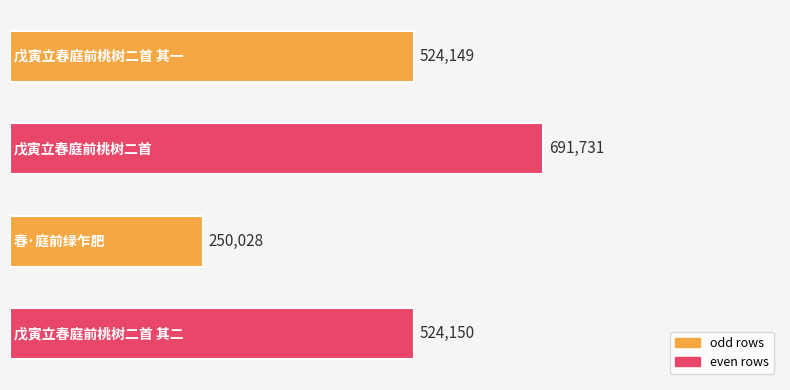

What is the sum of all values?

1990058